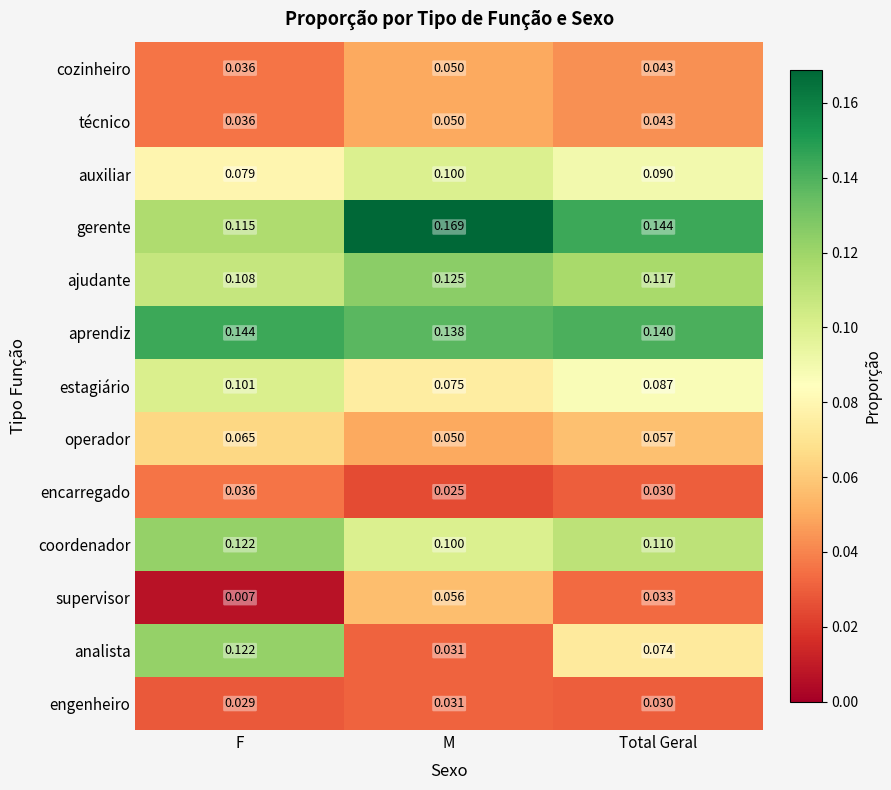

At which label is supervisor closest to 0?

F